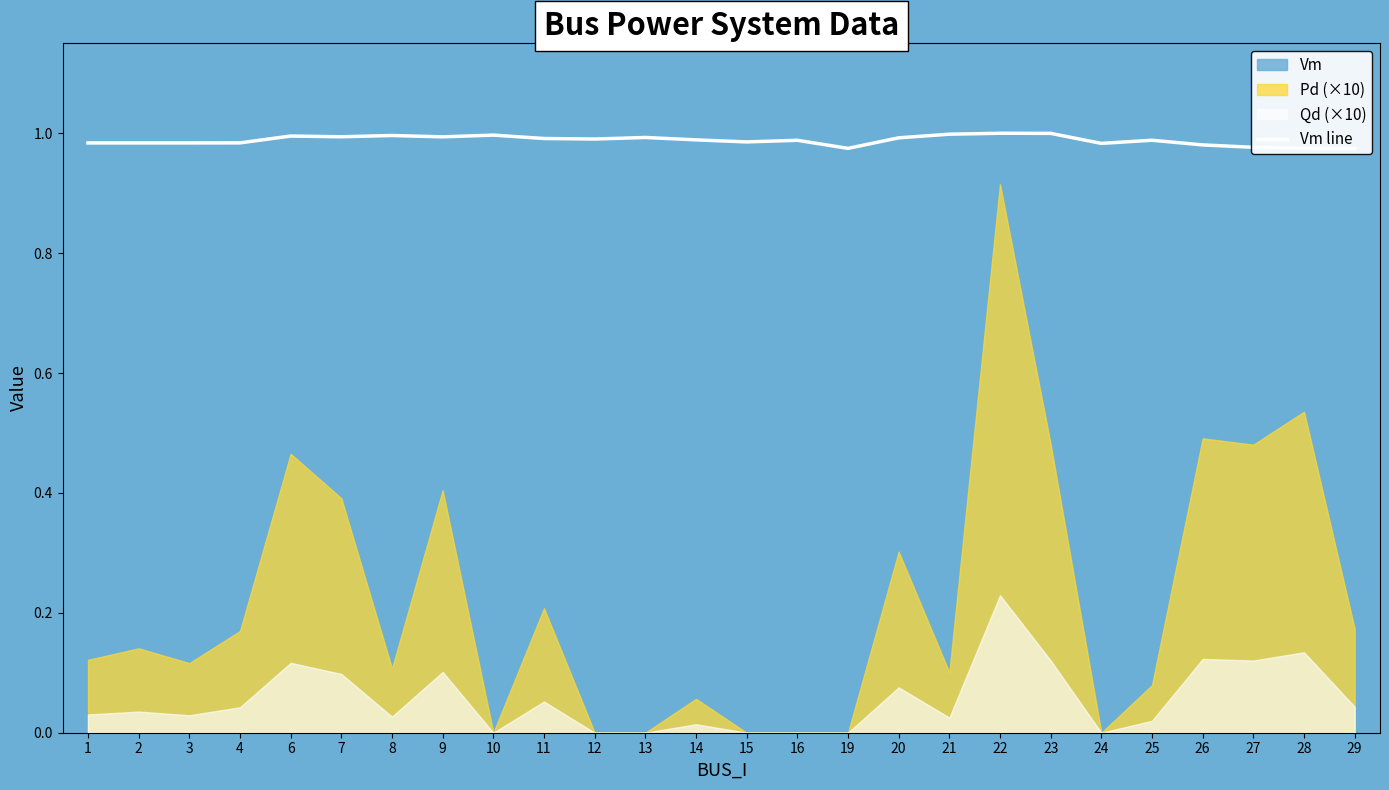

How many interior local peaks (higher than both neighbors) does the data have?

8